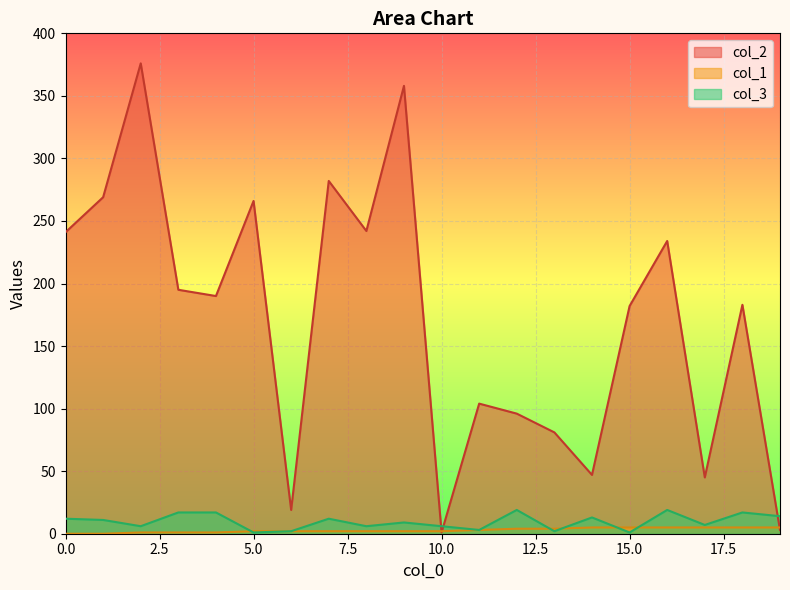

What is the value of the col_1 point at the 20th from the left?

5